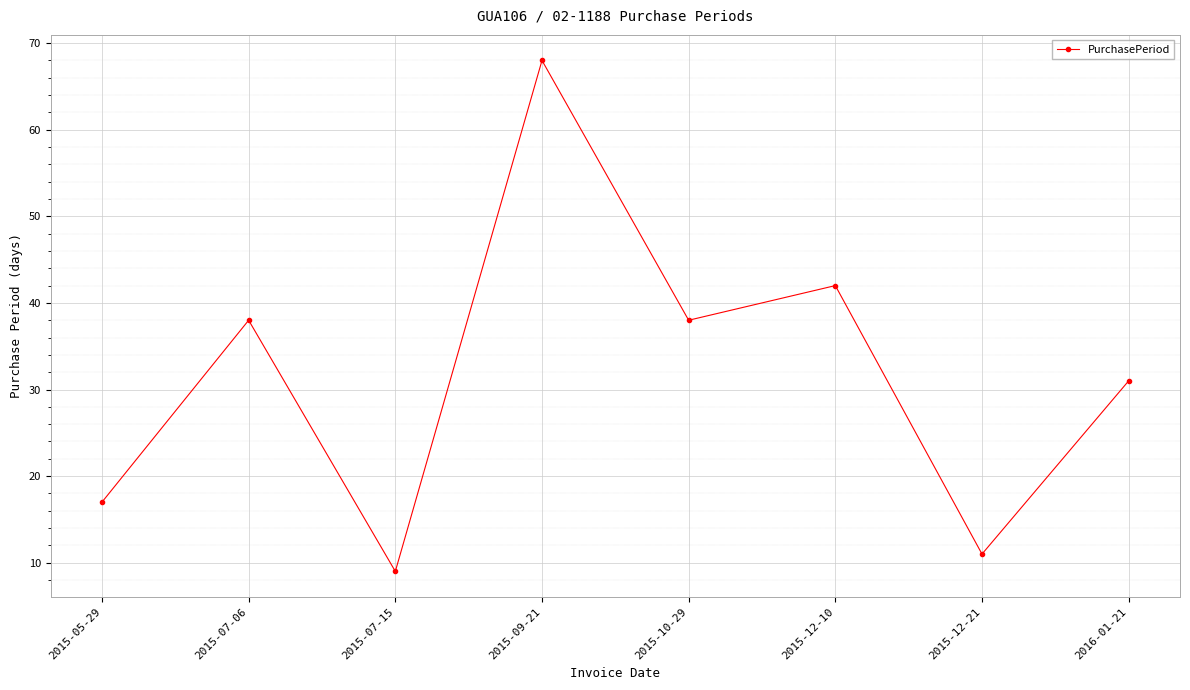

How many distinct data groups are displayed?

1